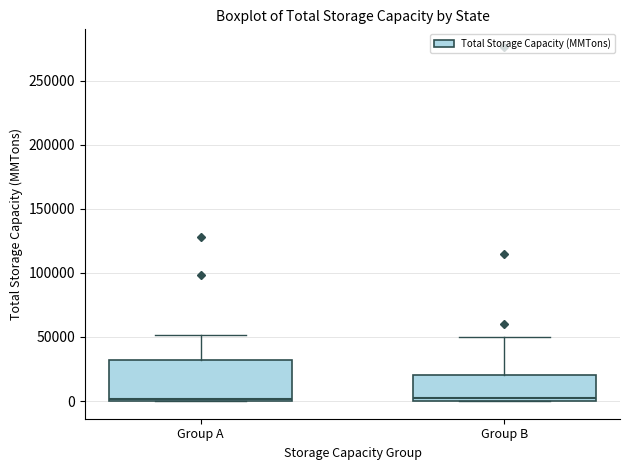

Reading left to right, read every box against the y-axis: the position of its median line, the range the box covers, and the ends of its whiskers. The values are not printed on the chart, so give them approximately, as read against the axis.

Group A: median 0 (just above the box's lower edge), box 0 to 30000, whiskers 0 to 50000
Group B: median 0 (just above the box's lower edge), box 0 to 20000, whiskers 0 to 50000